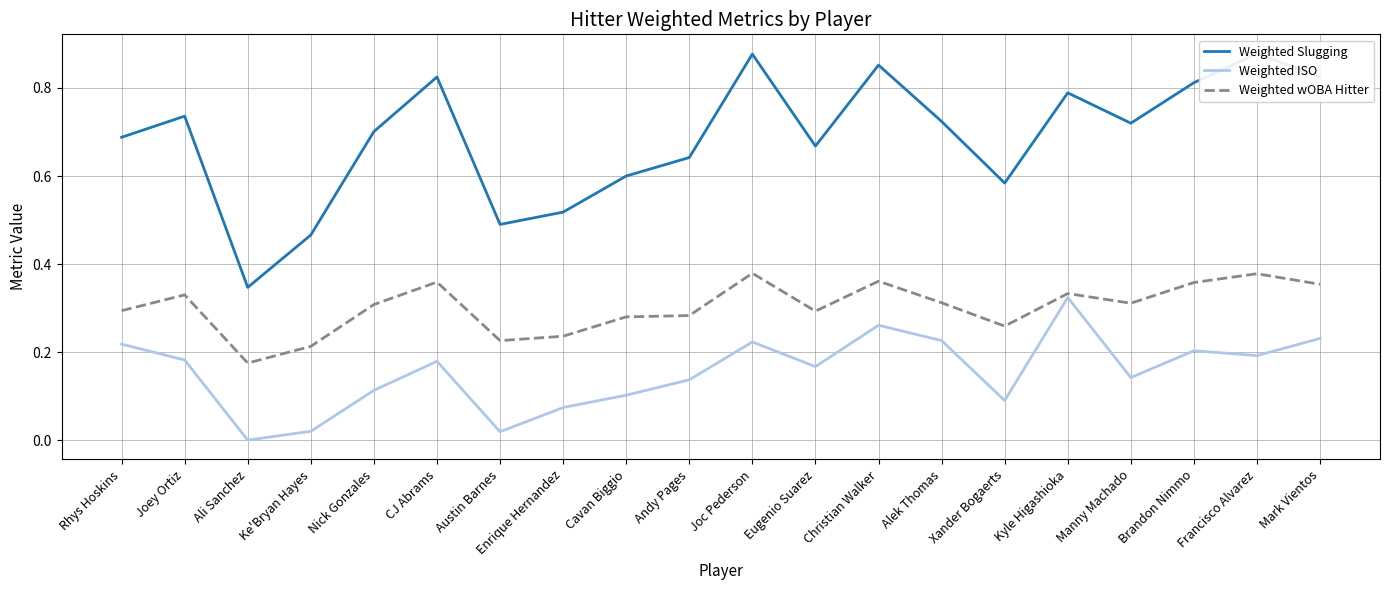

Which series has the largest range (max minus min)?

Weighted Slugging